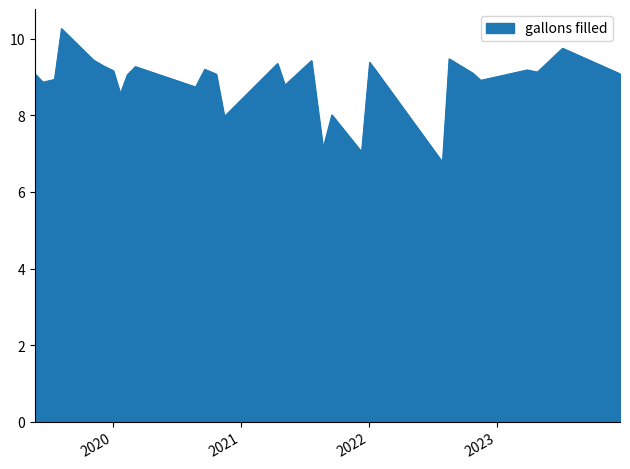

What is the difference between the maximum and minimum values?

3.5